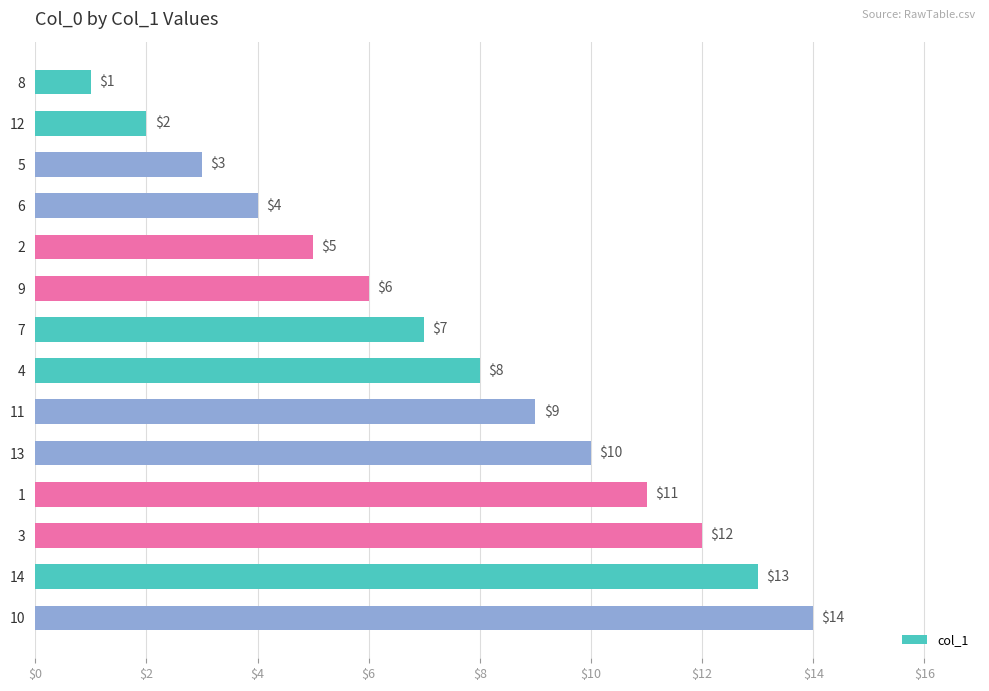

True or false: the data shows 10 at 13.

True